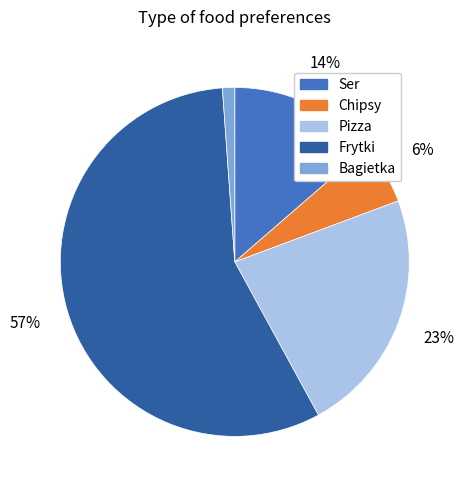

Approximately how many times larger is the value at Frytki compared to Pizza?

2.5